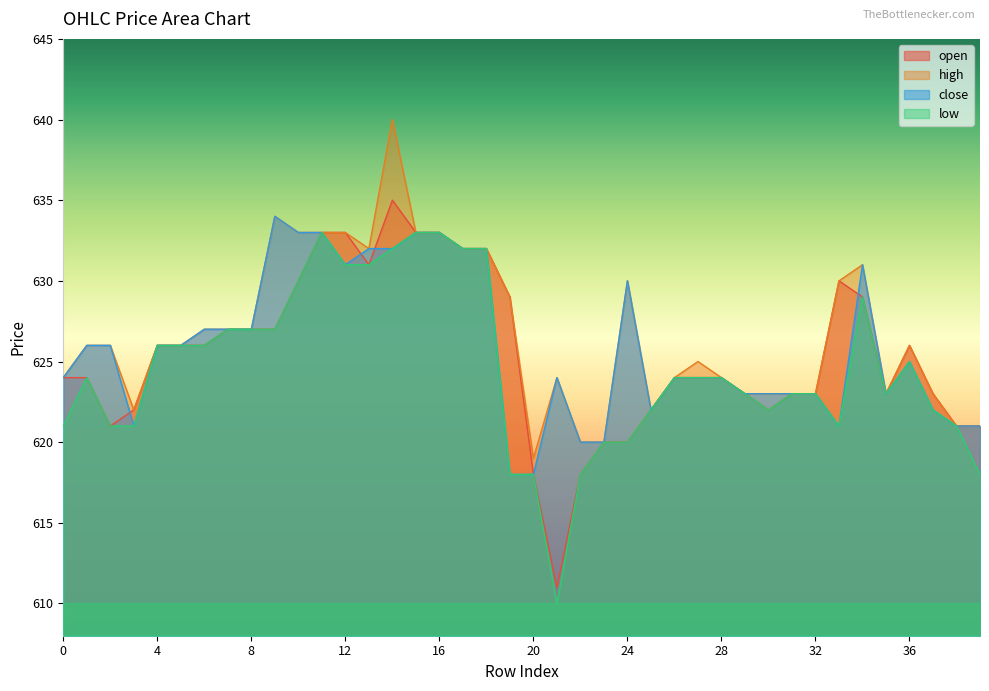

Is the value of open at 1 greater than the value of high at 29?

Yes